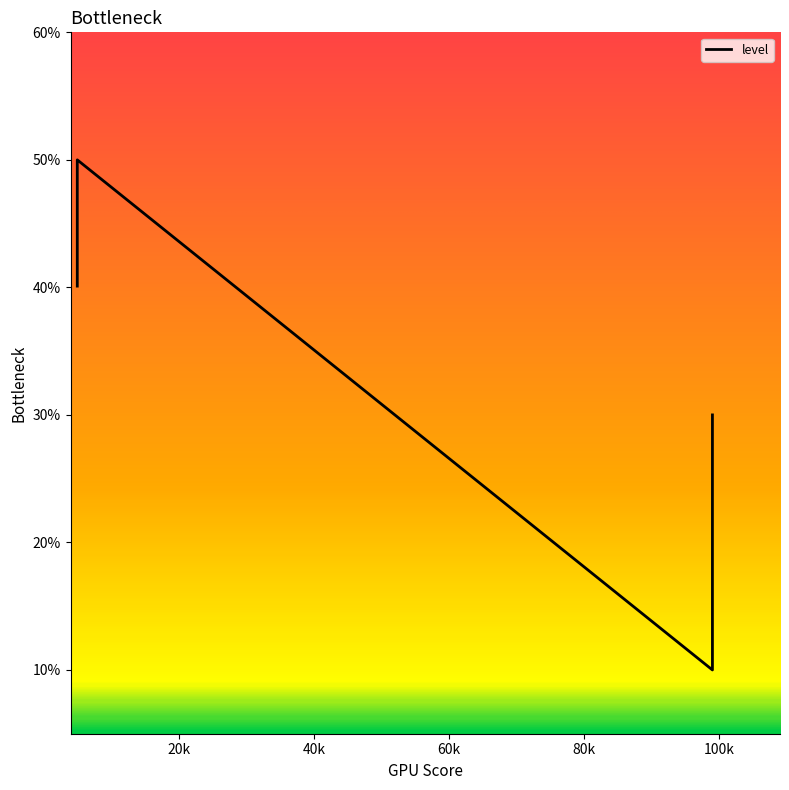

How many distinct data groups are displayed?

1